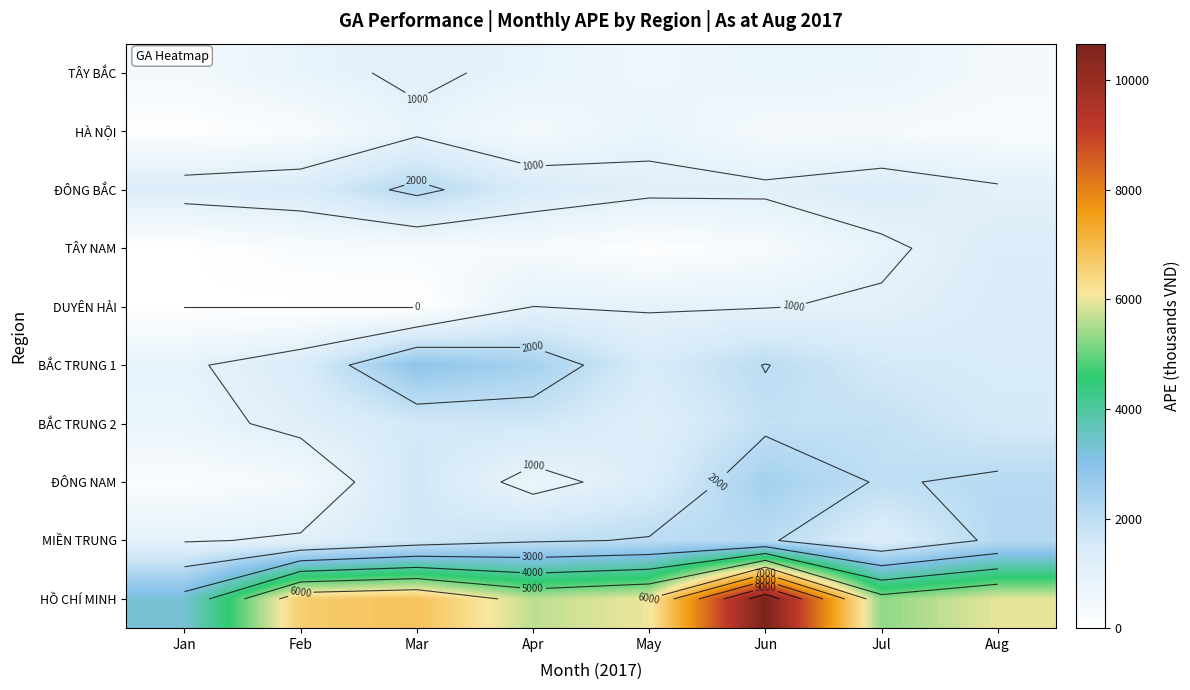

List the series in order of their peak value, highest first.

HỒ CHÍ MINH, BẮC TRUNG 1, ĐÔNG NAM, ĐÔNG BẮC, MIỀN TRUNG, BẮC TRUNG 2, DUYÊN HẢI, TÂY NAM, TÂY BẮC, HÀ NỘI